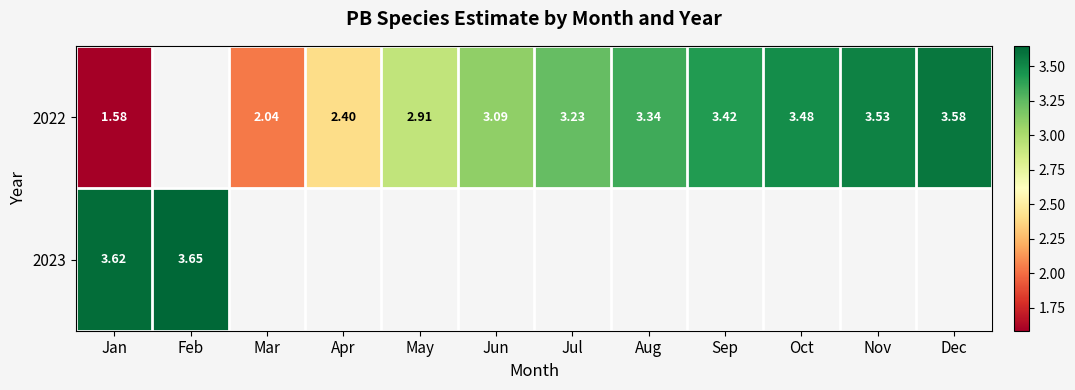

How many data points in 2022 are less than 3?

4